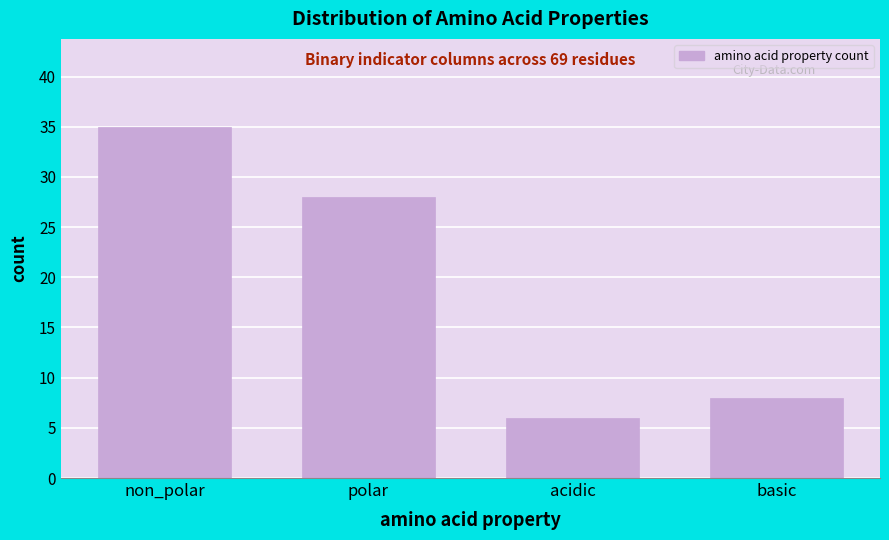

Reading right to left, what are all the values shown in this chart?

8	6	28	35